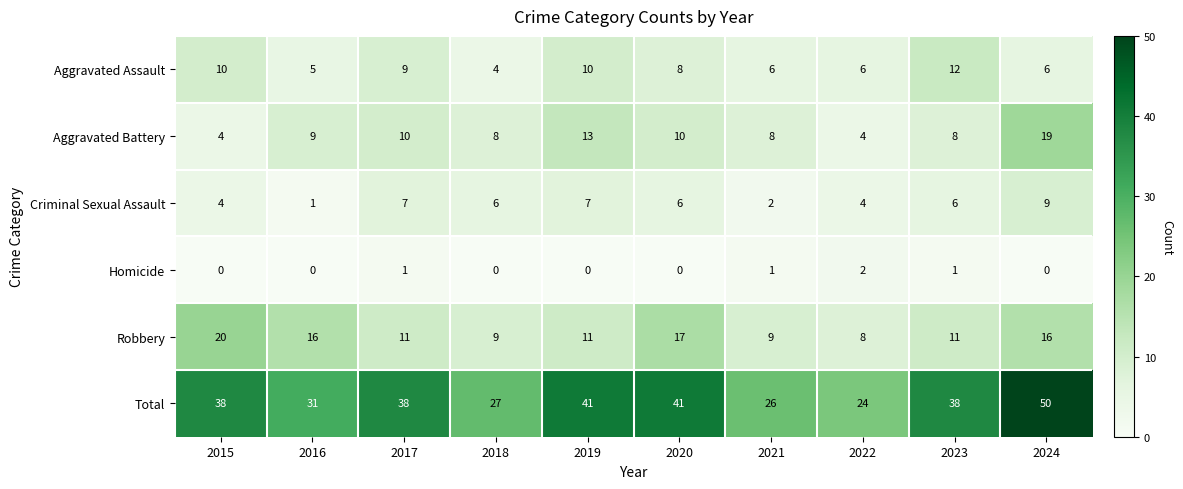

How many Aggravated Assault values are between 6 and 10?

7